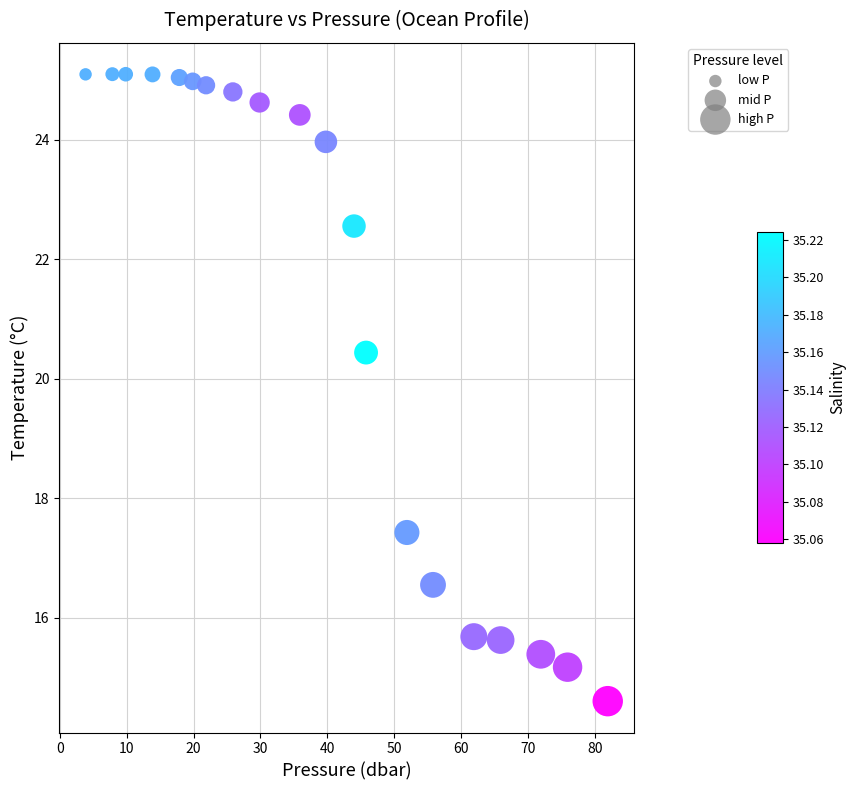

What is the range of Y values (max minus min)?

10.5